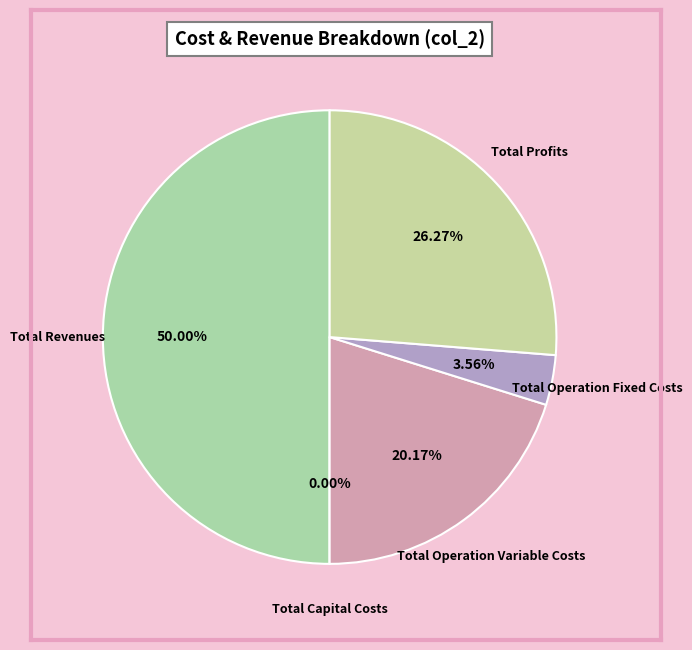

Approximately how many times larger is the value at Total Revenues compared to Total Operation Variable Costs?

2.5